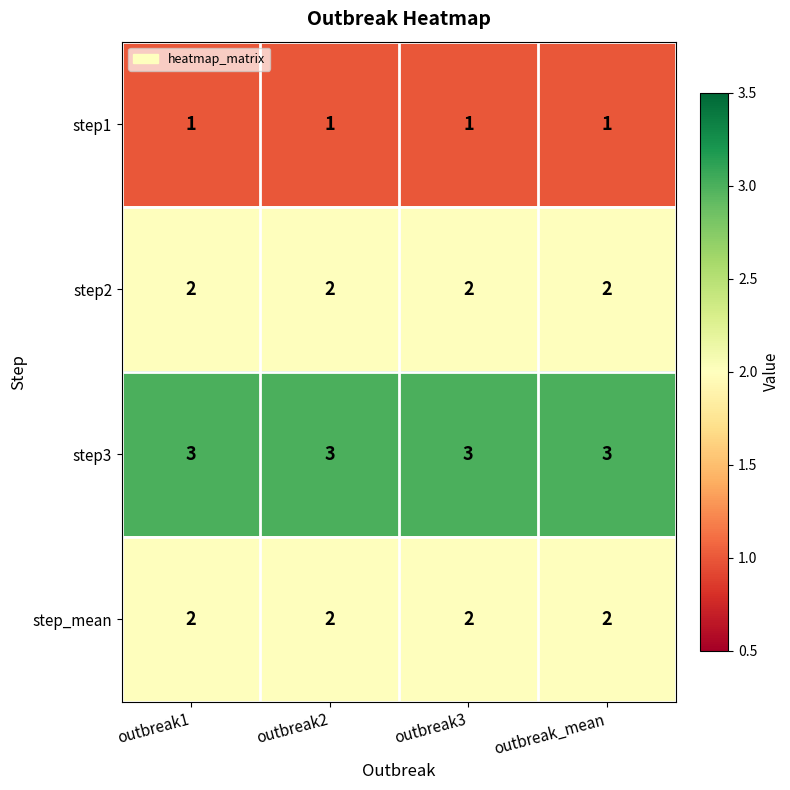

What is the total value across all series at outbreak3?

8